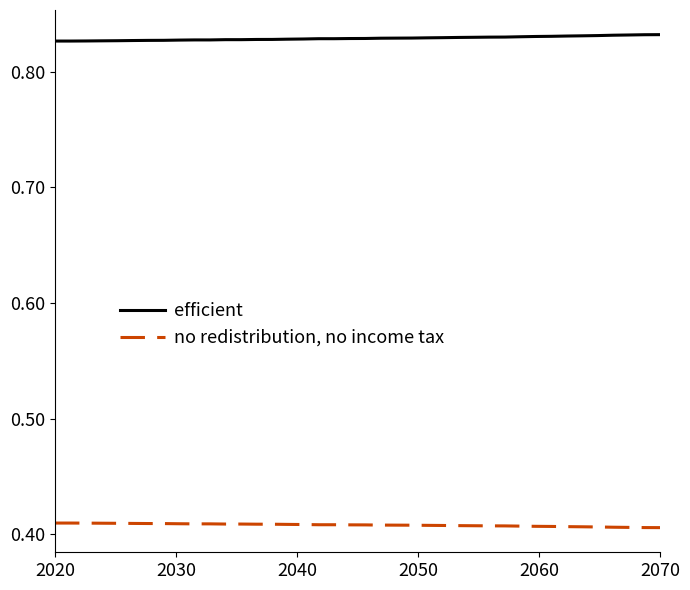

Rank the series by their maximum value, from lowest to highest.

no redistribution, no income tax, efficient